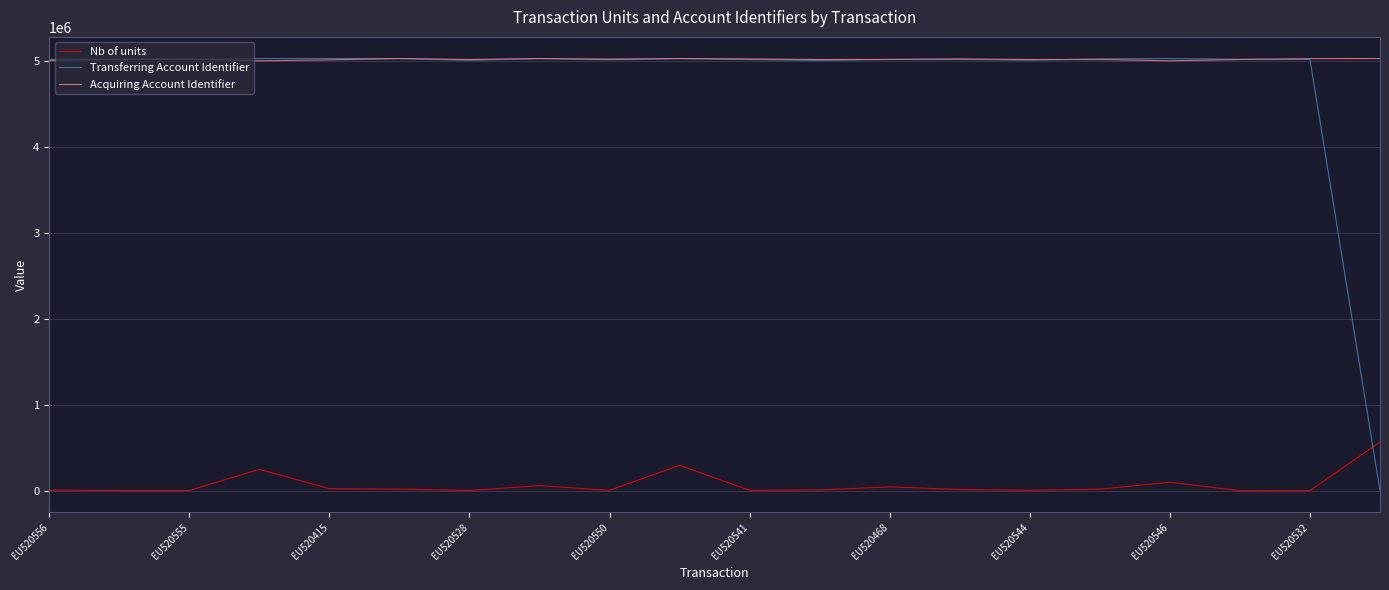

What is the greatest value displayed?

5027936